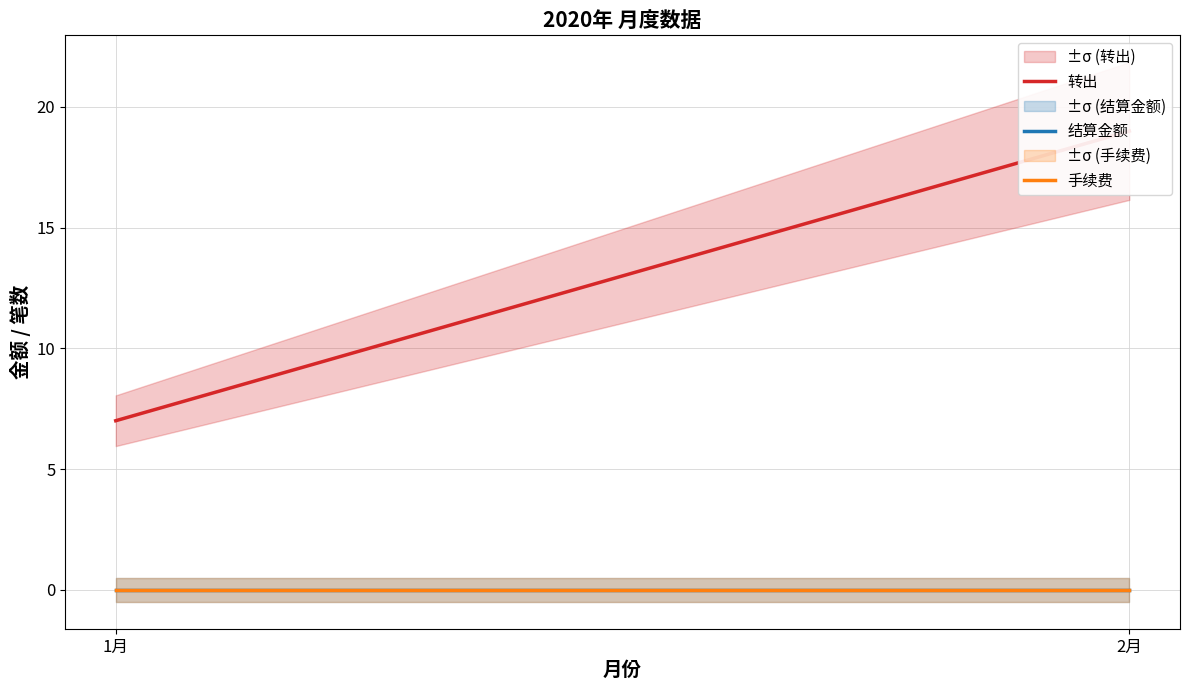

Which category has the lowest value across all series?

1月